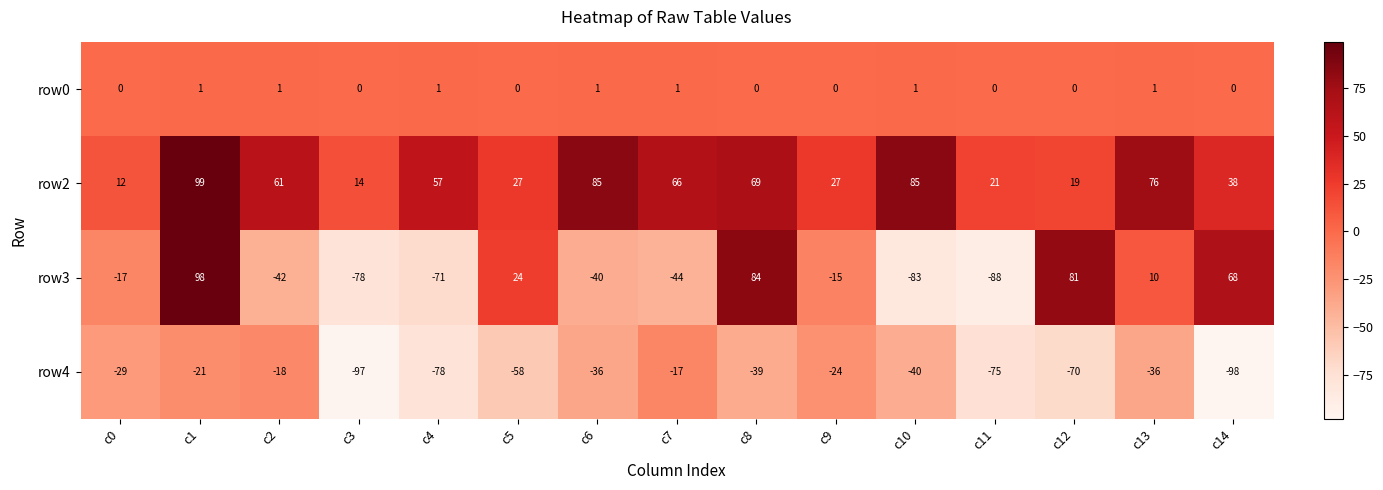

At which label does row4 reach its minimum?

c14